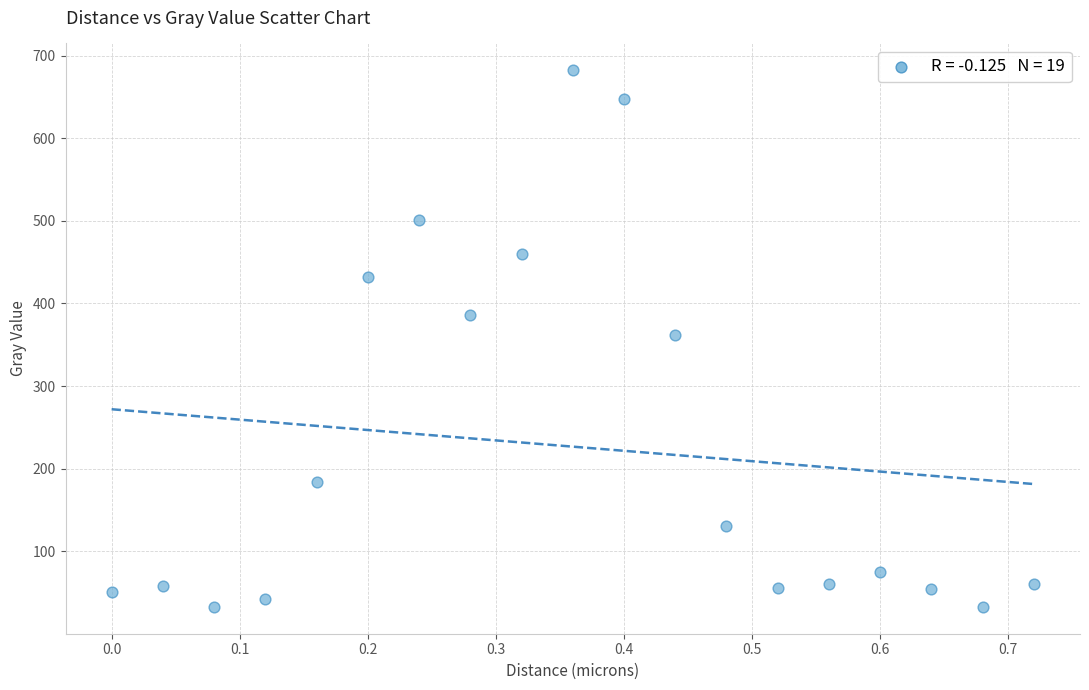

What is the range of X values (max minus min)?

0.7